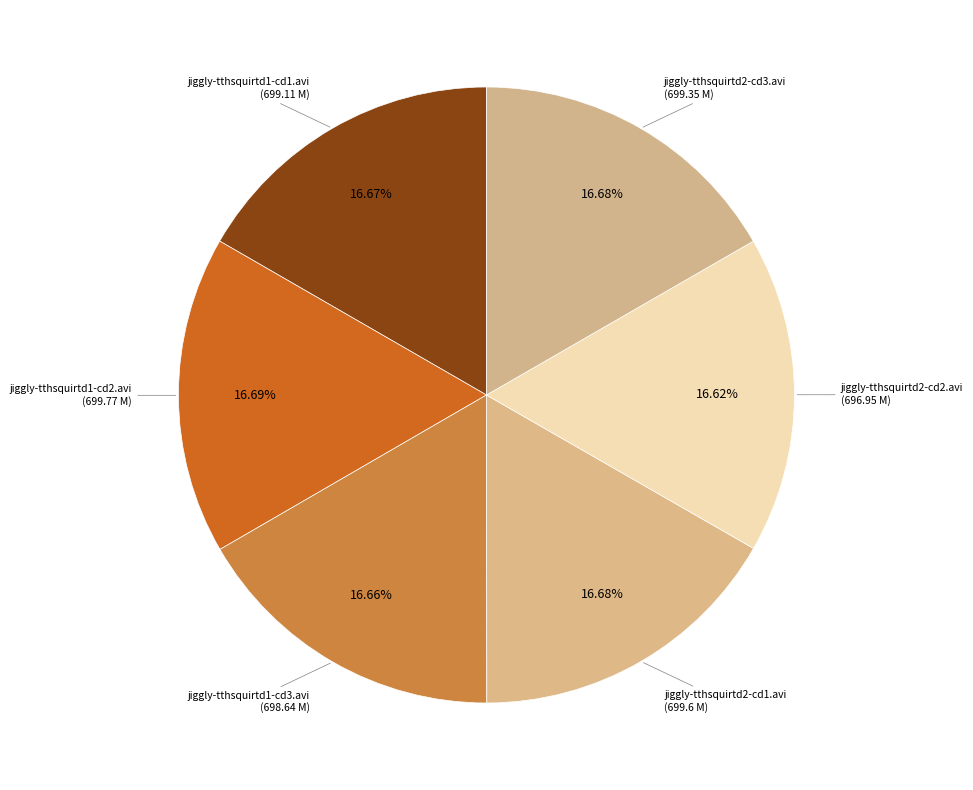

Is there any slice that represents more than half of the pie?

No